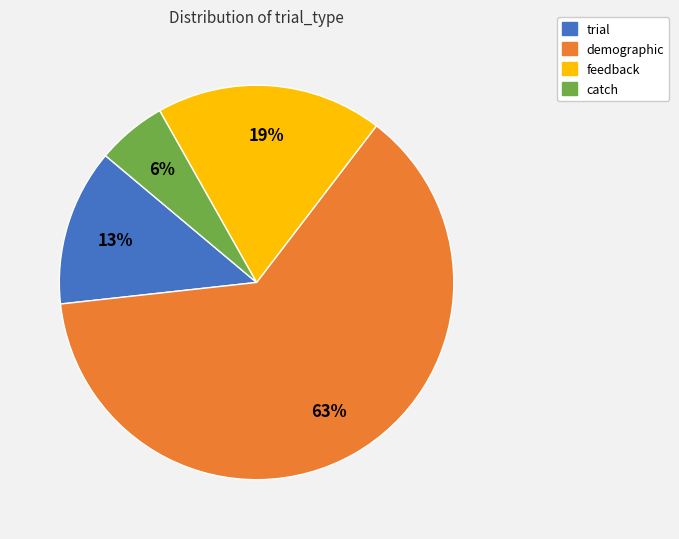

How many segments does this pie chart have?

4